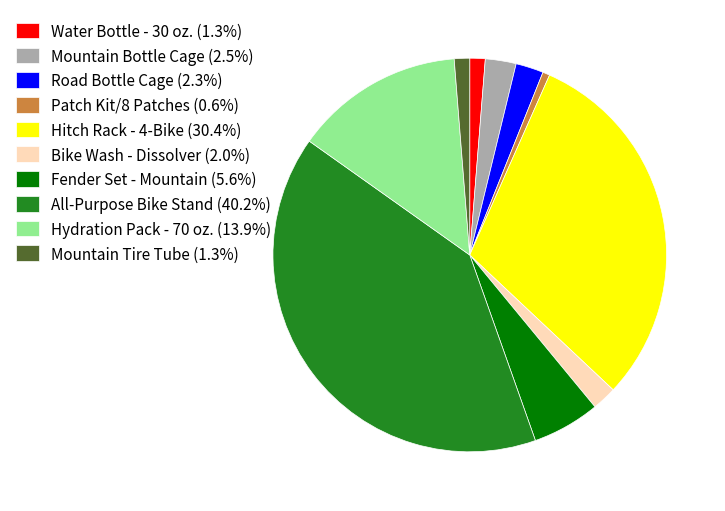

Do Fender Set - Mountain and Patch Kit/8 Patches together represent more than half of the pie?

No